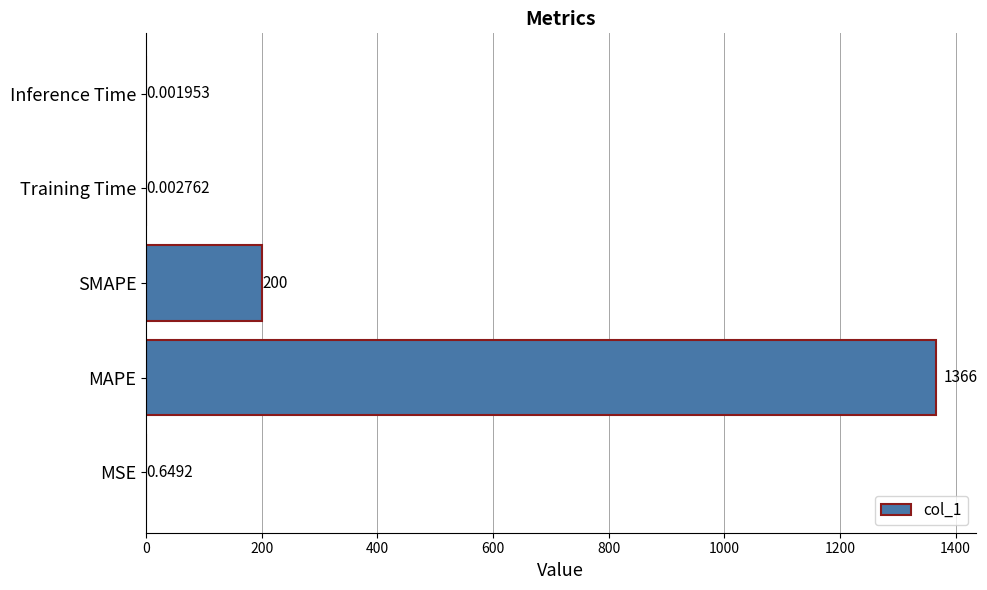

At which category does the chart reach its peak across all series?

MAPE